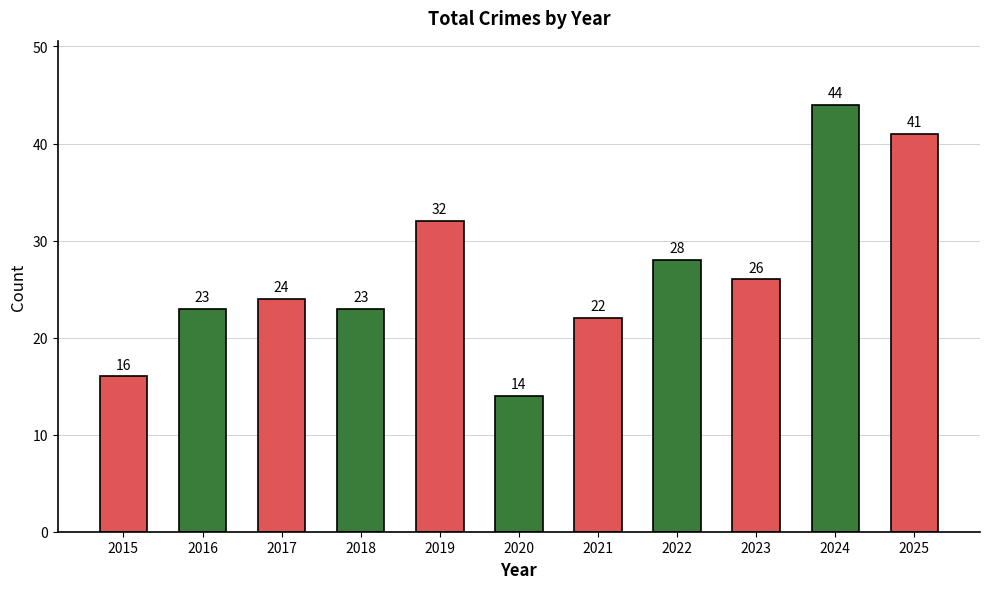

Which label corresponds to the smallest value in the chart?

2020